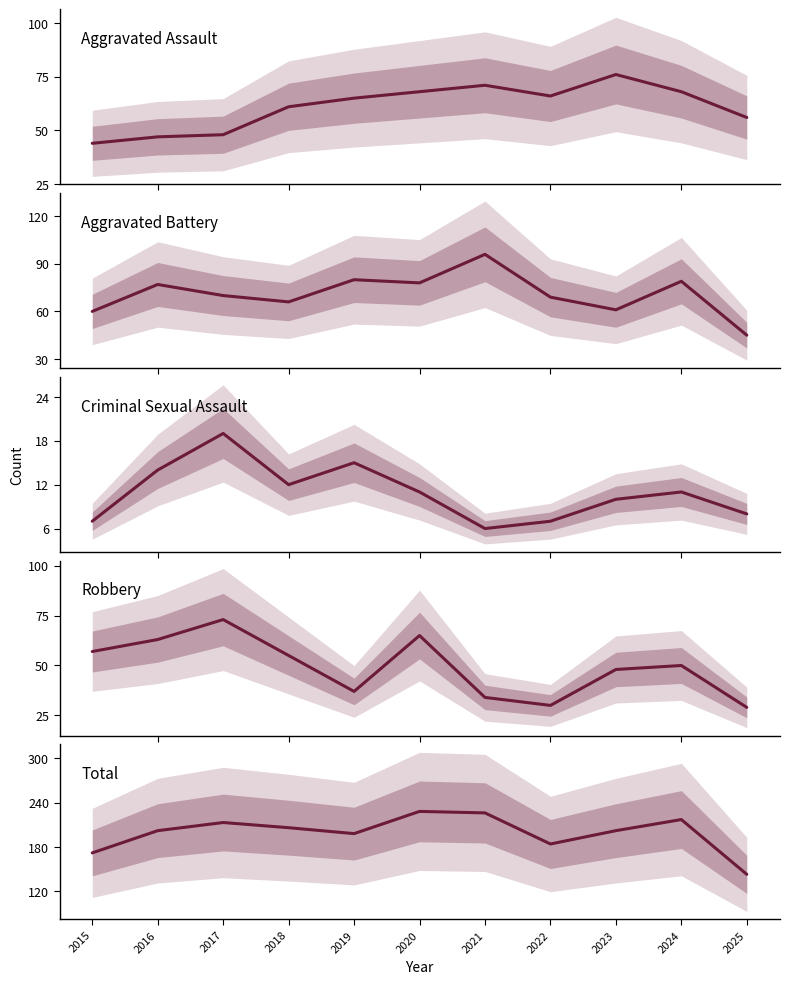

How many values in the Criminal Sexual Assault series exceed 11?

4